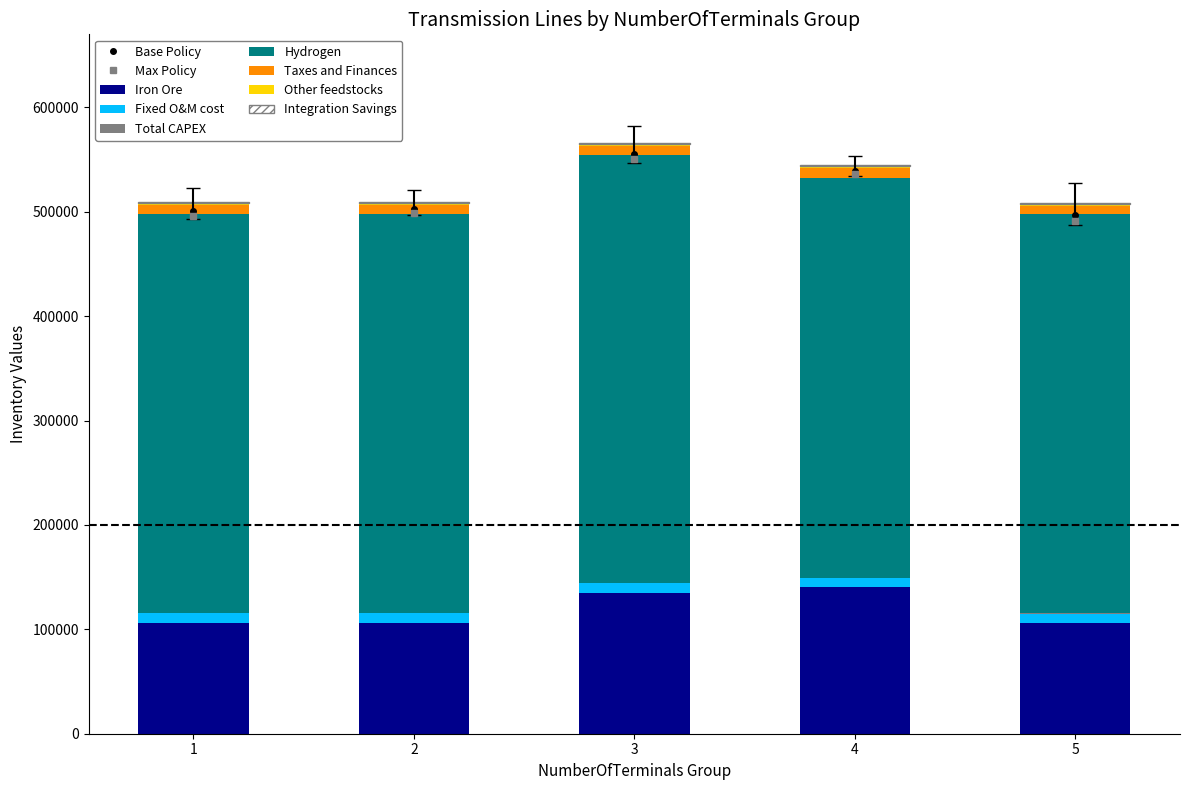

What is the approximate value of Total CAPEX at 1, to the nearest 5?

105